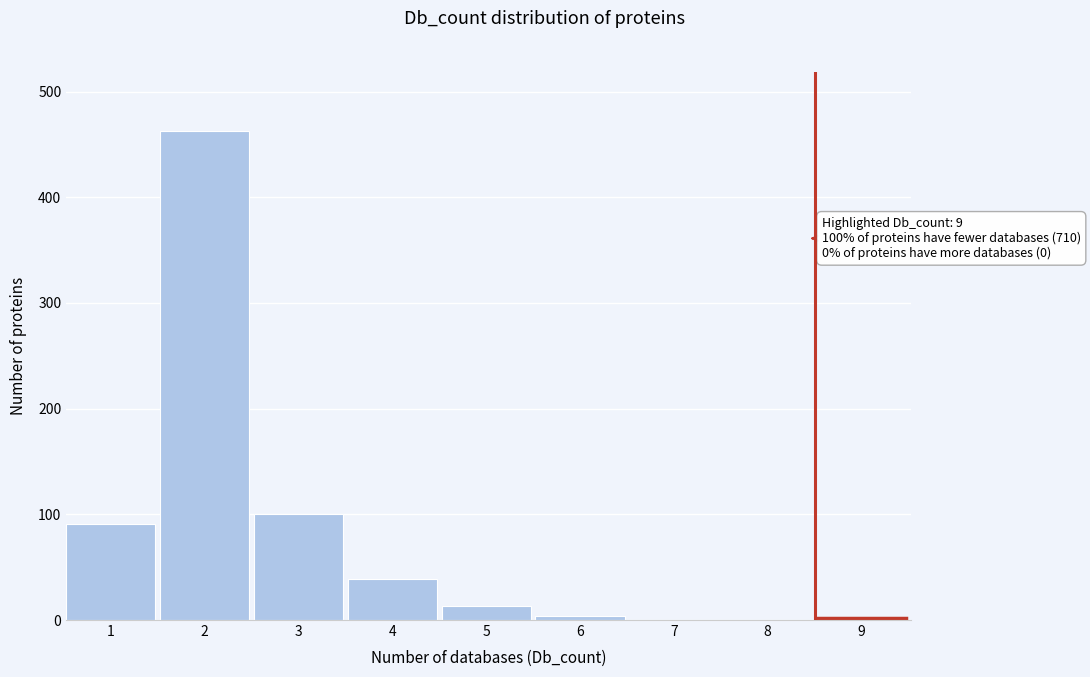

What is the change in value from 2 to 8?

-463